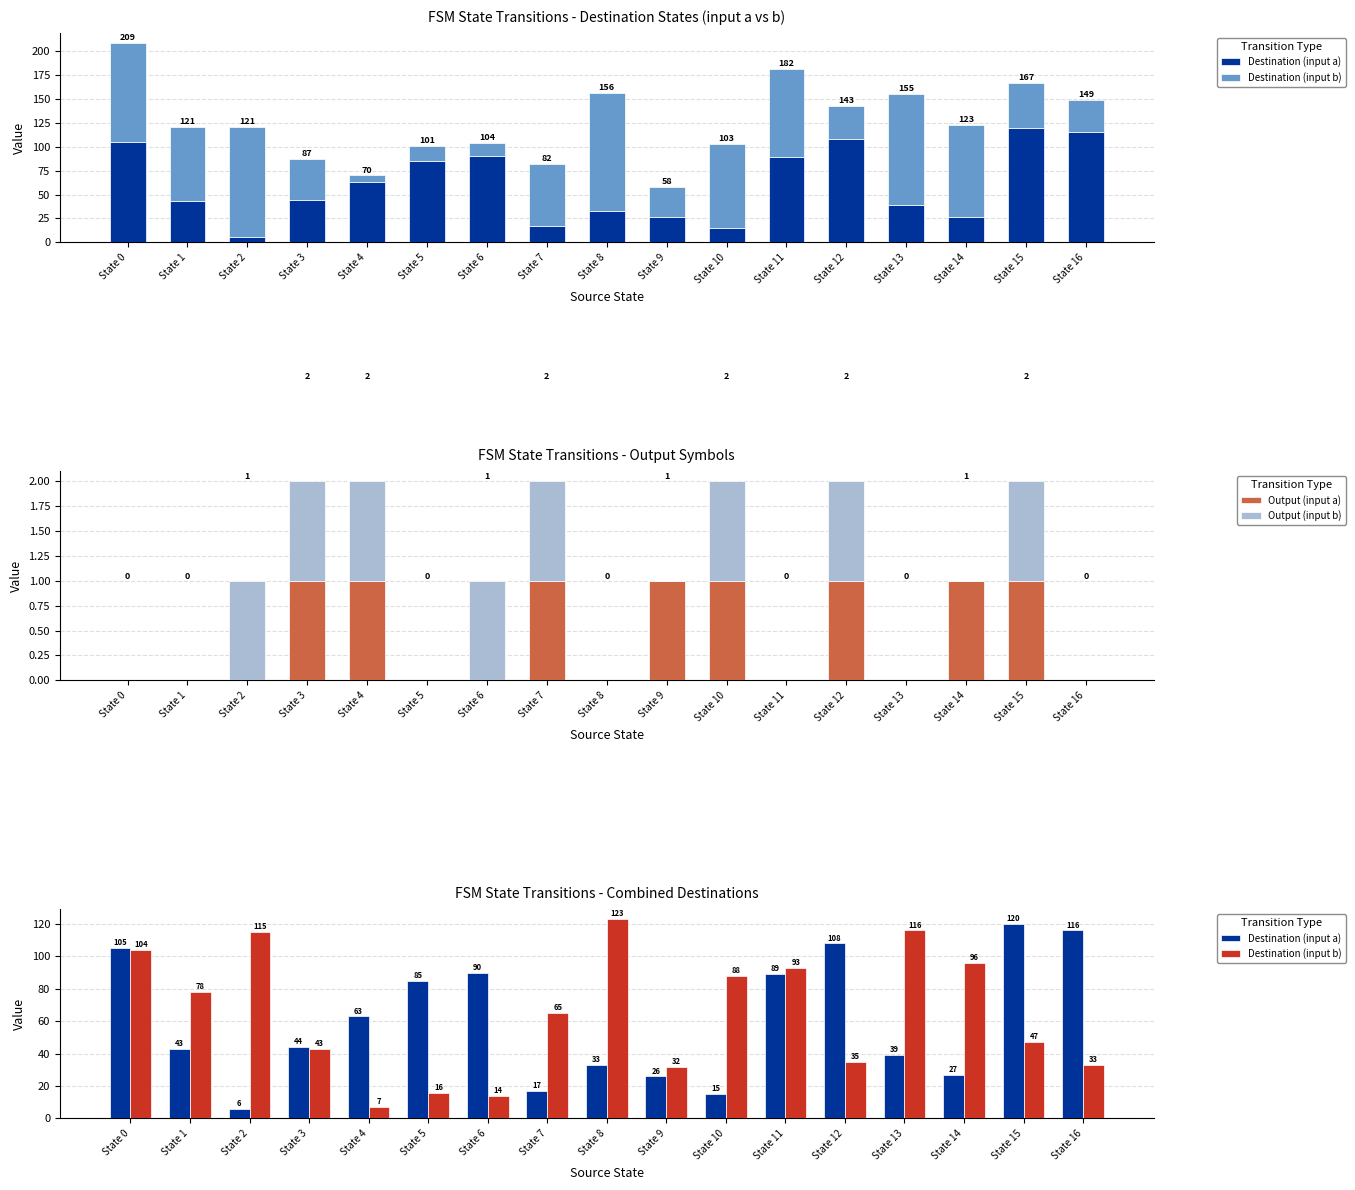

Reading left to right, extract all data points from this chart.

Destination (input a): State 0=105	State 1=43	State 2=6	State 3=44	State 4=63	State 5=85	State 6=90	State 7=17	State 8=33	State 9=26	State 10=15	State 11=89	State 12=108	State 13=39	State 14=27	State 15=120	State 16=116
Destination (input b): State 0=104	State 1=78	State 2=115	State 3=43	State 4=7	State 5=16	State 6=14	State 7=65	State 8=123	State 9=32	State 10=88	State 11=93	State 12=35	State 13=116	State 14=96	State 15=47	State 16=33
Output (input a): State 0=0	State 1=0	State 2=0	State 3=1	State 4=1	State 5=0	State 6=0	State 7=1	State 8=0	State 9=1	State 10=1	State 11=0	State 12=1	State 13=0	State 14=1	State 15=1	State 16=0
Output (input b): State 0=0	State 1=0	State 2=1	State 3=1	State 4=1	State 5=0	State 6=1	State 7=1	State 8=0	State 9=0	State 10=1	State 11=0	State 12=1	State 13=0	State 14=0	State 15=1	State 16=0